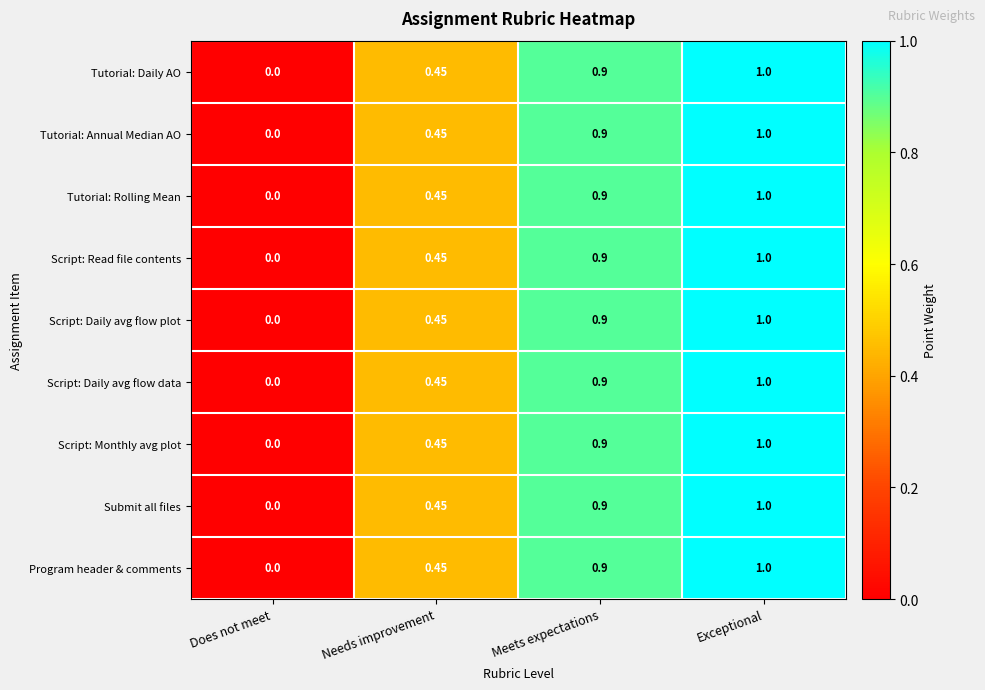

Is the value of Tutorial: Daily AO at Does not meet greater than the value of Program header & comments at Meets expectations?

No